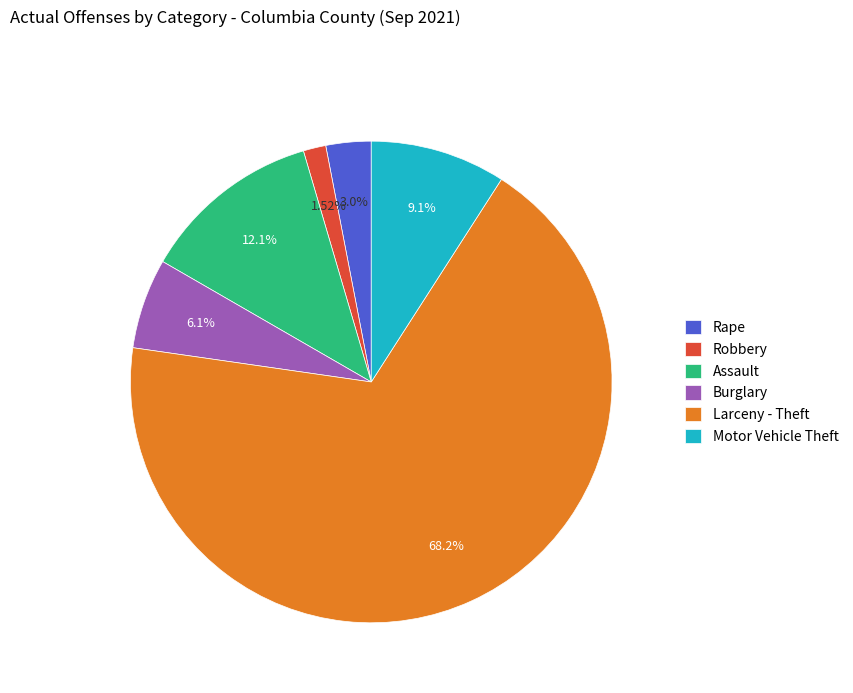

Rank the categories by value from highest to lowest.

Larceny - Theft, Assault, Motor Vehicle Theft, Burglary, Rape, Robbery